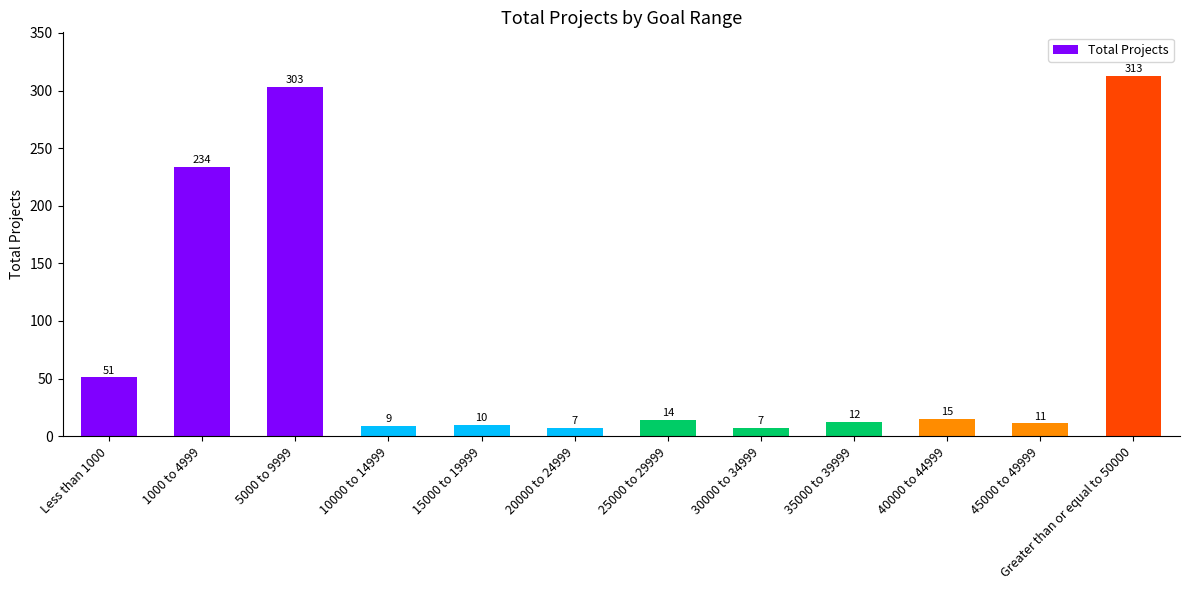

What is the label of the 3rd bar from the left?

5000 to 9999